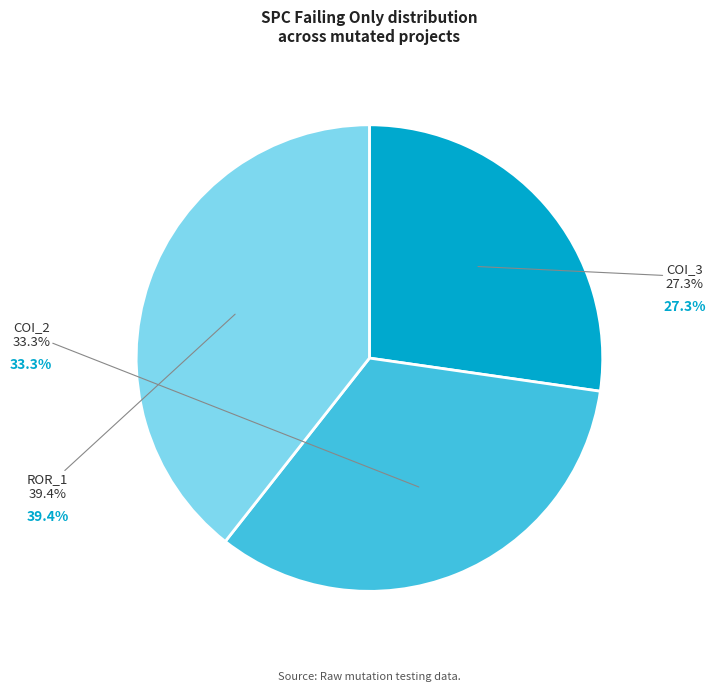

Is there any slice that represents more than half of the pie?

No